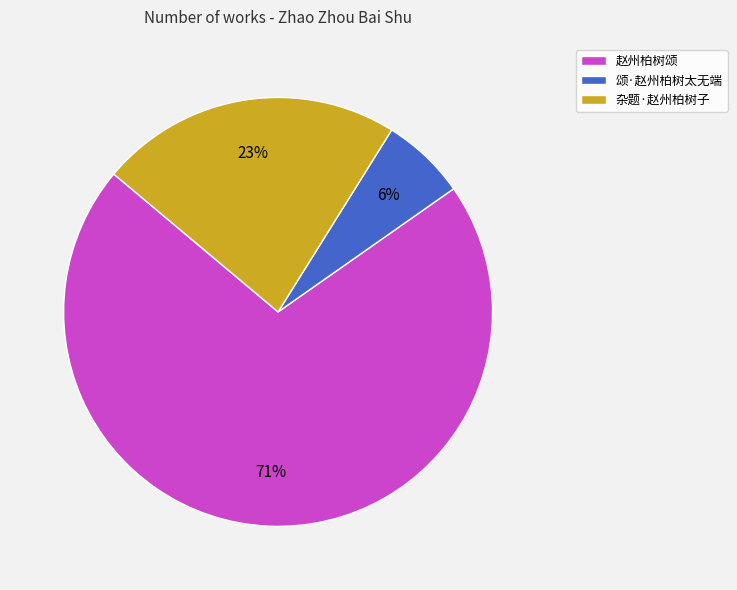

How many segments does this pie chart have?

3